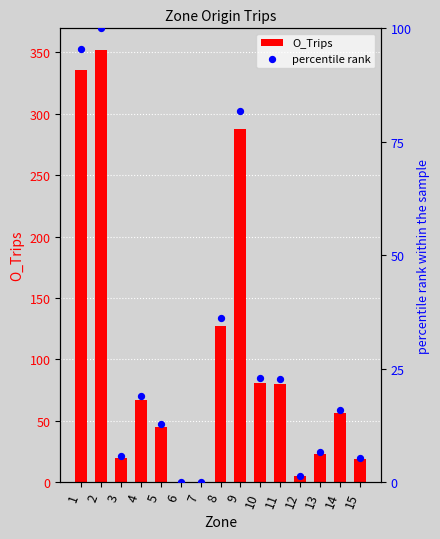

What are all the series names shown in the legend?

O_Trips, percentile rank